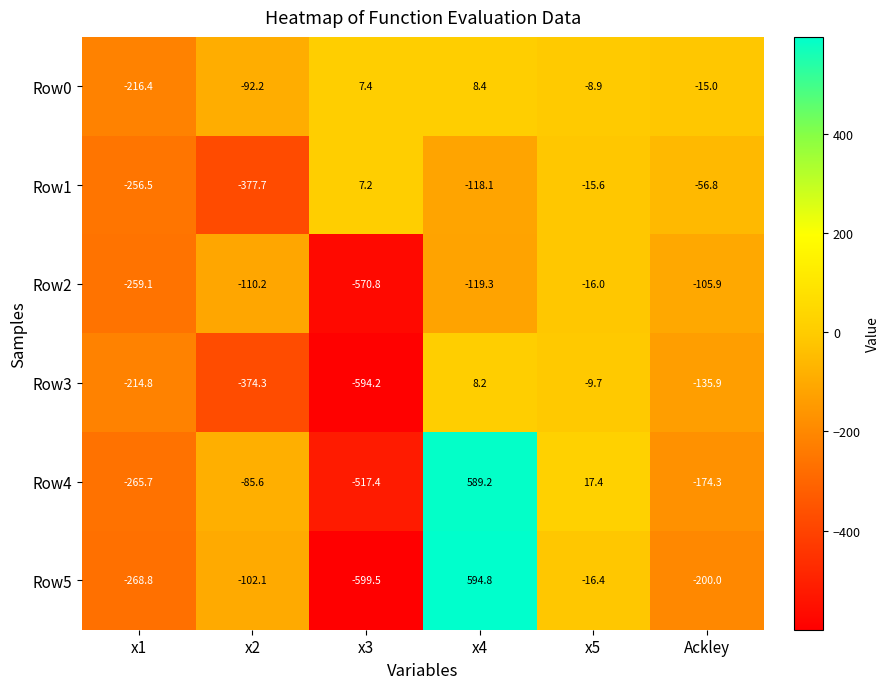

Where does the Row2 series first go above -110?

x5